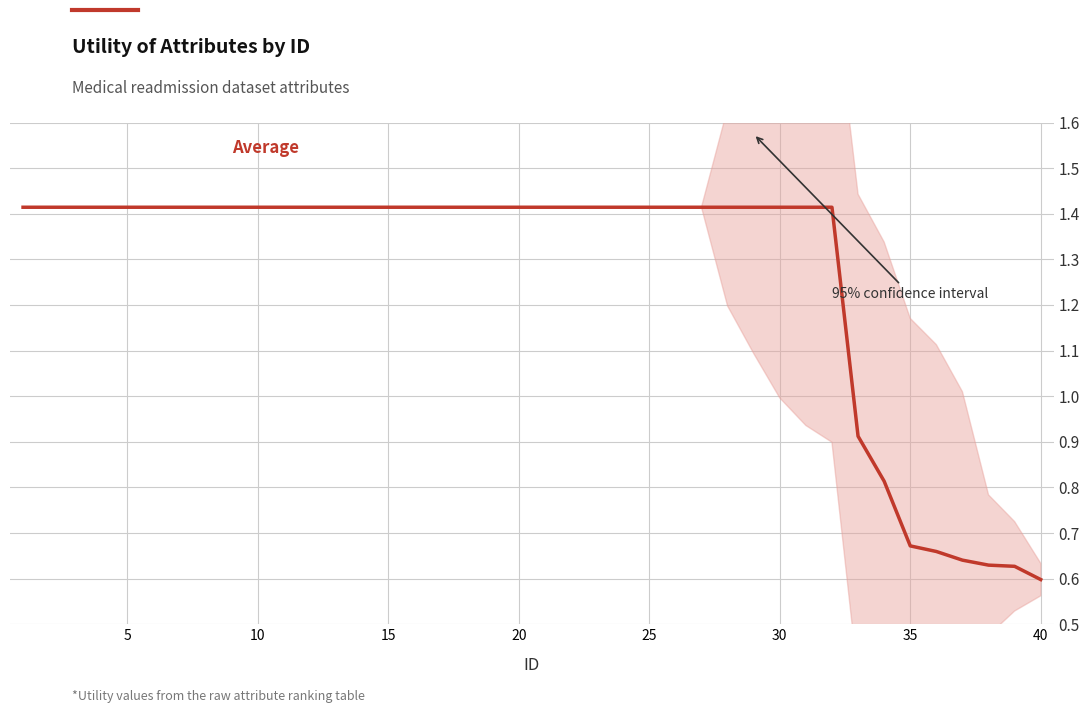

The value at 20 is 1.9. True or false?

False